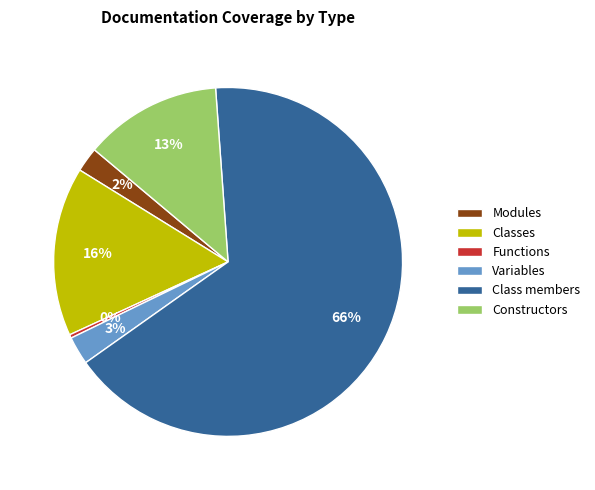

To the nearest percent, what is the average slice percentage?

17%